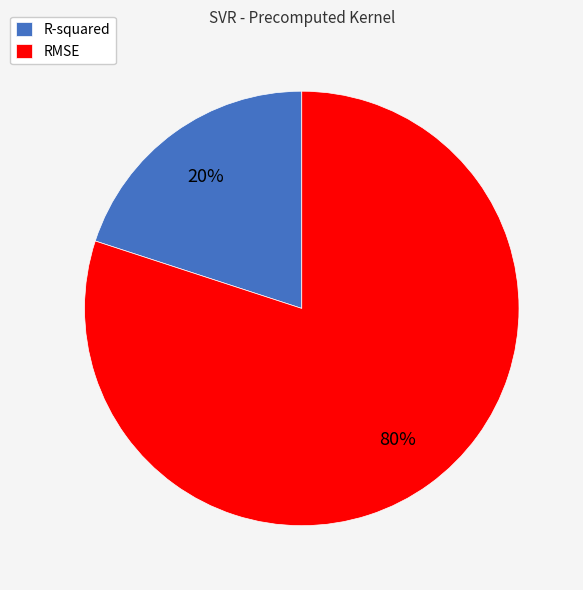

Is the sum of RMSE and R-squared greater than half?

Yes